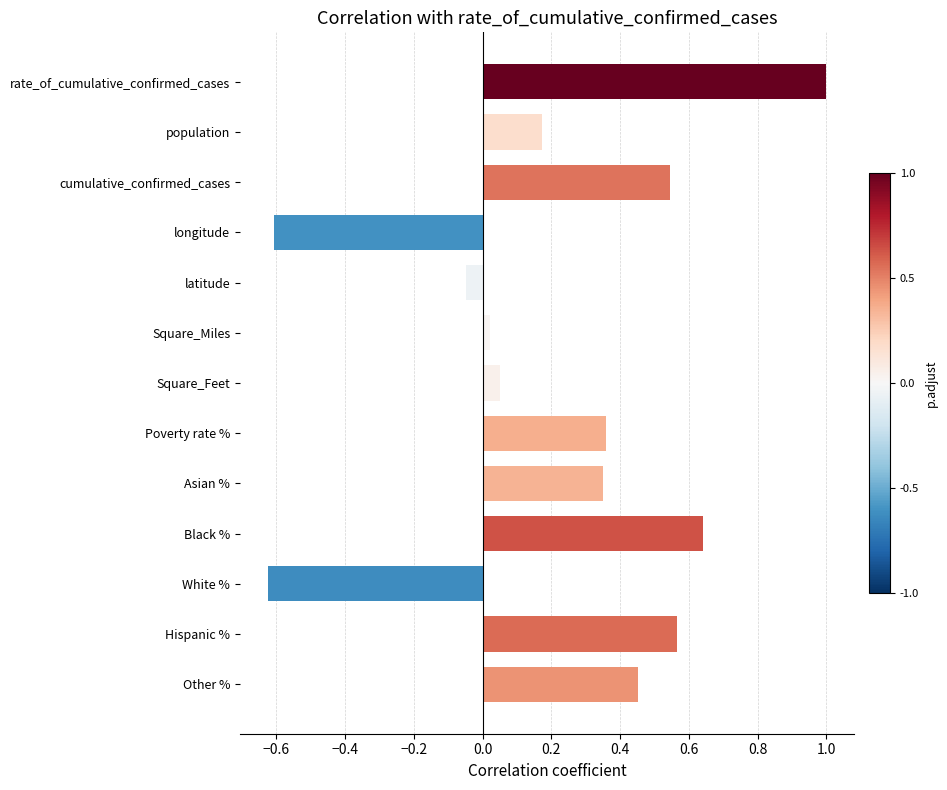

How many bars are there in total?

13